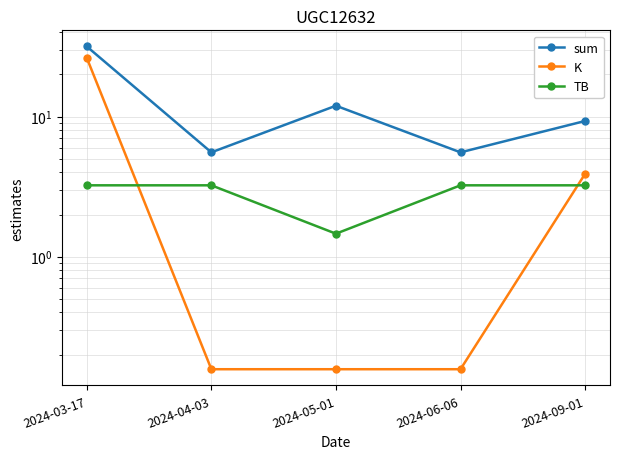

What is the spread (max minus min) of values at 2024-09-01?

6.1